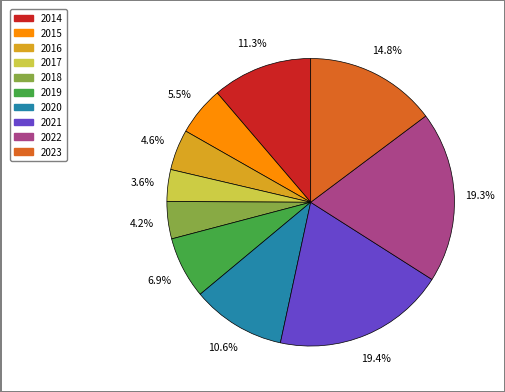

To the nearest percent, what percentage of the pie is 2018?

4%